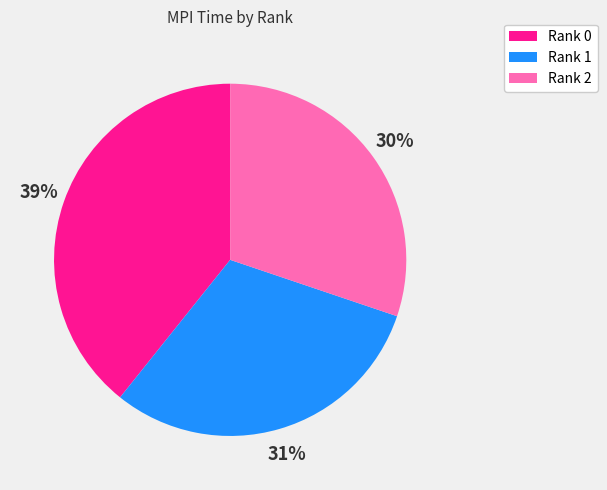

Which slice is the largest?

Rank 0